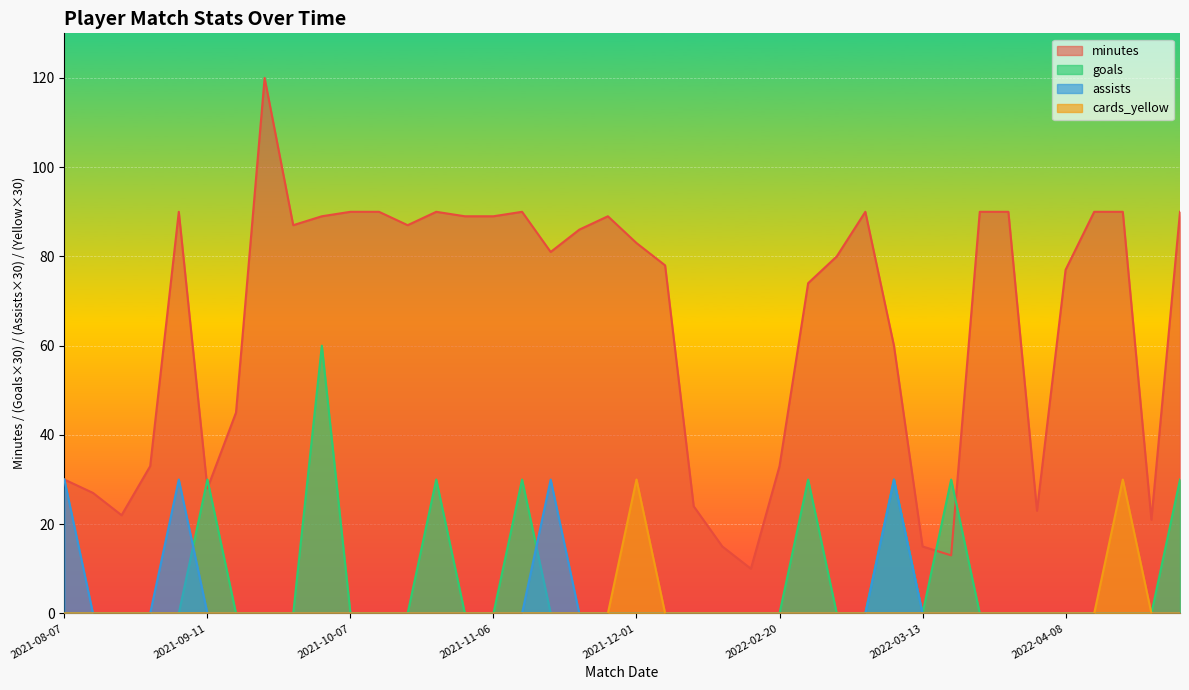

Between 2022-05-07 and 2021-10-12, which is larger?

2021-10-12